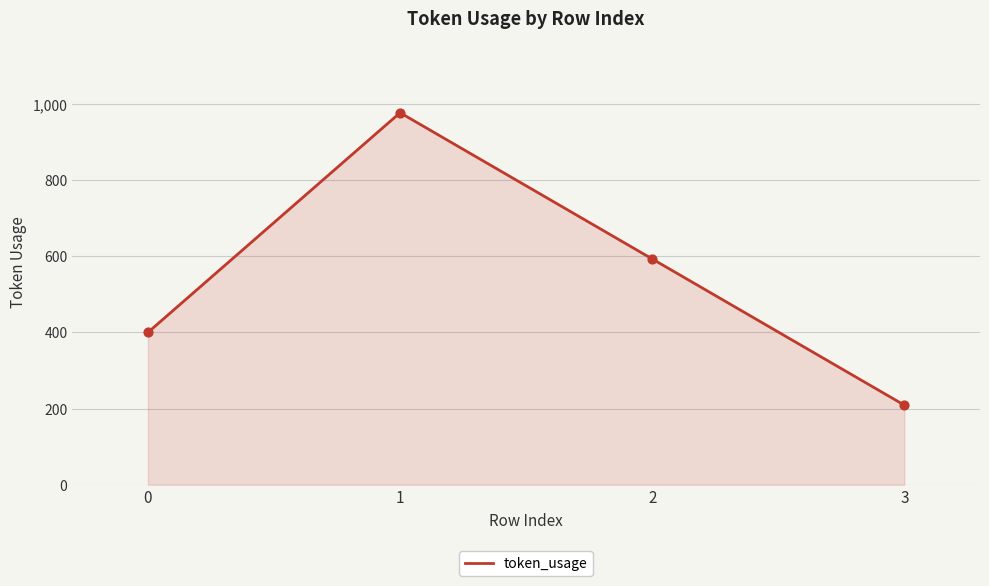

What is the change in value from 0 to 1?

+577